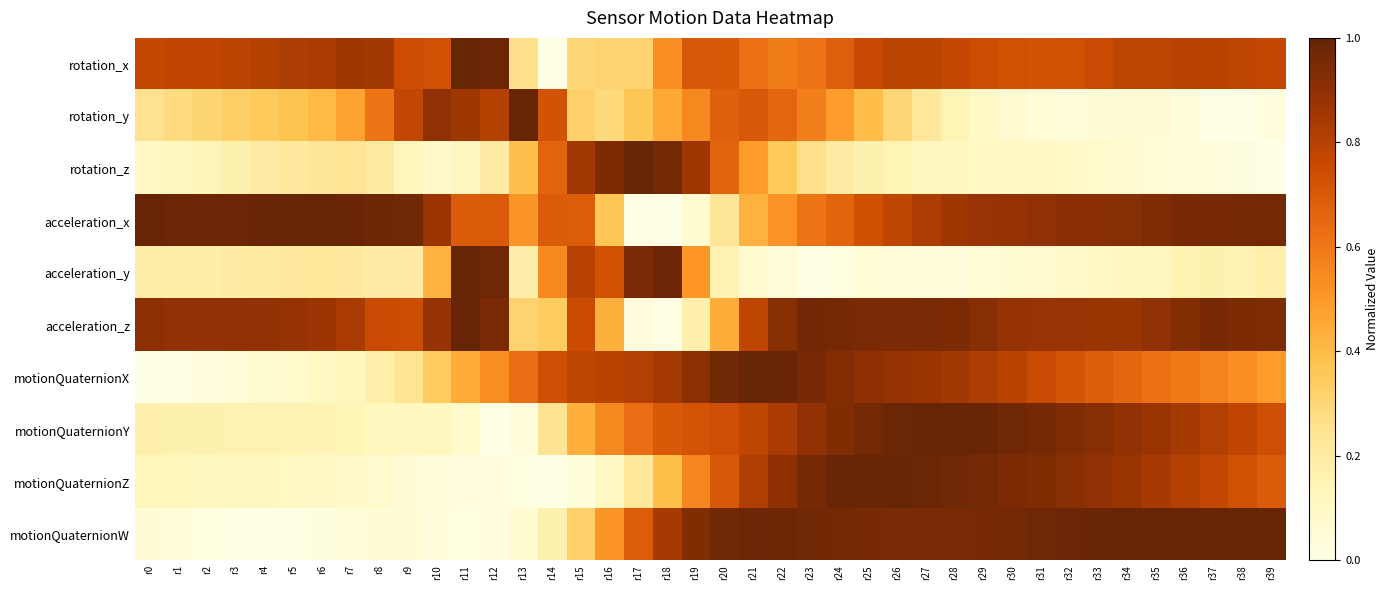

Which category has the highest value across all series?

r11